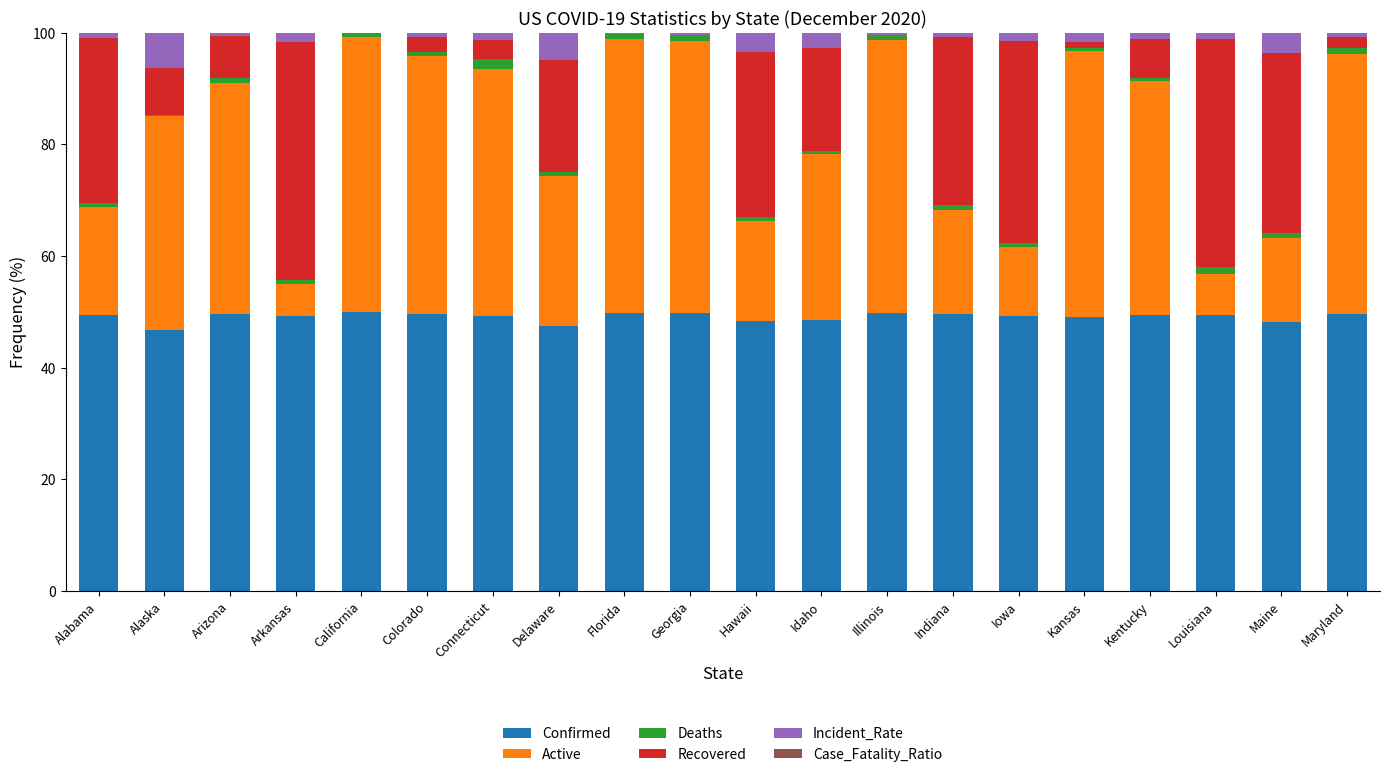

Is it true that Confirmed equals 29.3 at Maryland?

False